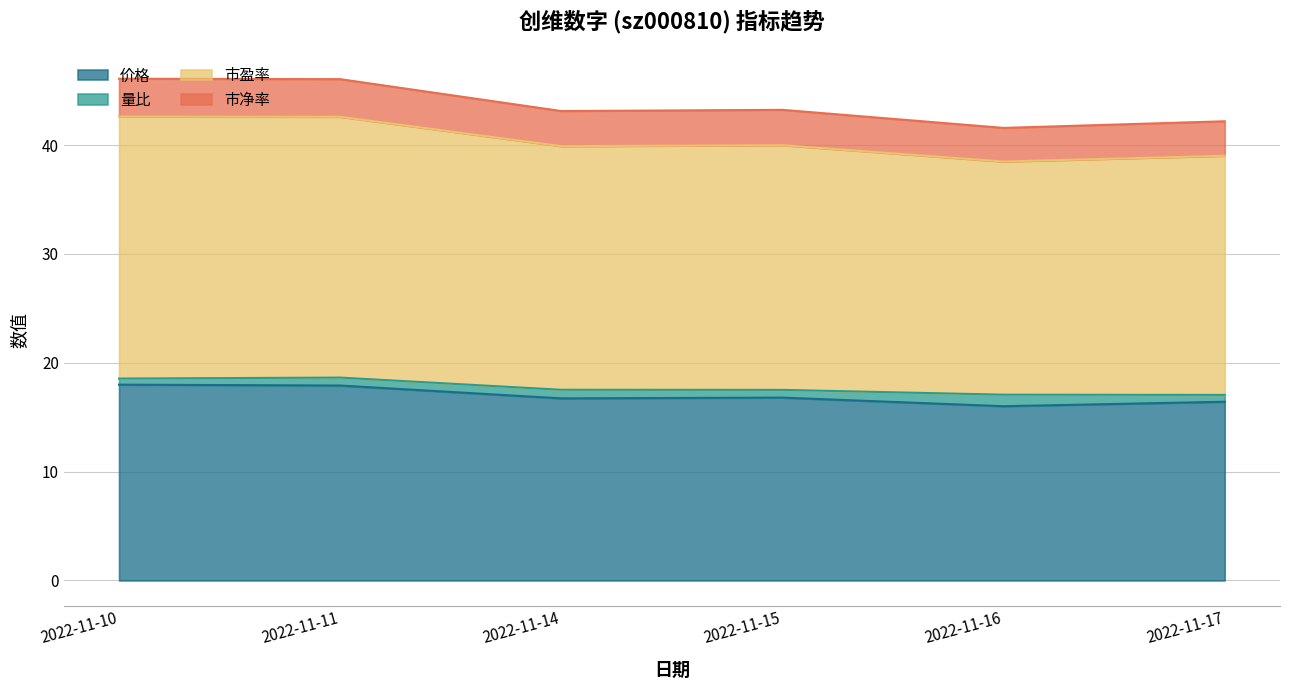

What is the smallest value displayed?

16.0